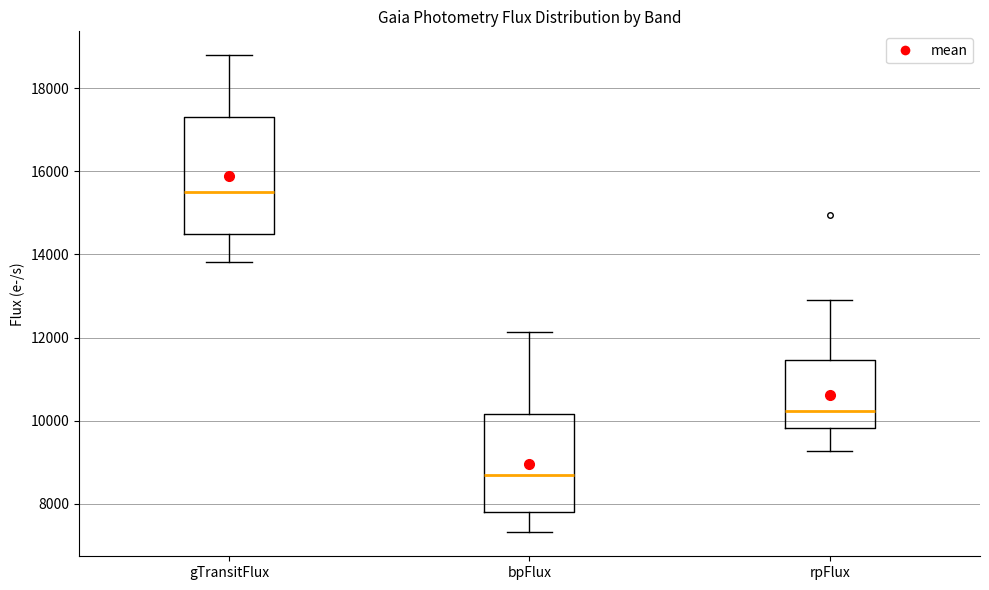

Which box is the tallest, from its lower edge to its upper edge?

gTransitFlux